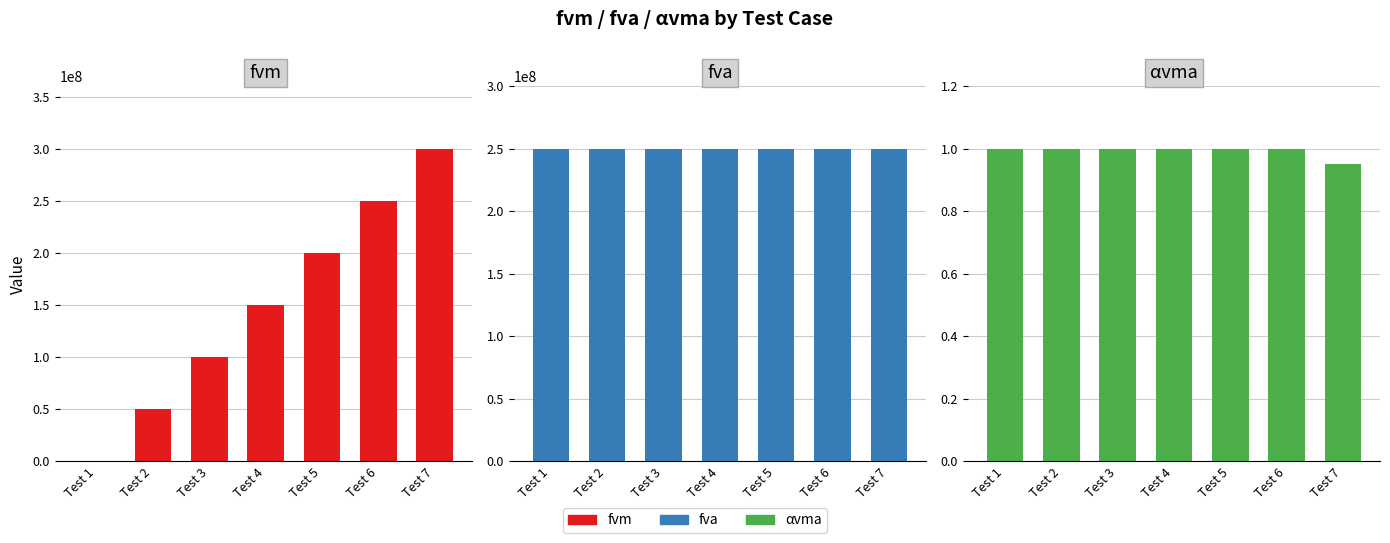

What is the spread (max minus min) of values at Test 4?

249999999.0